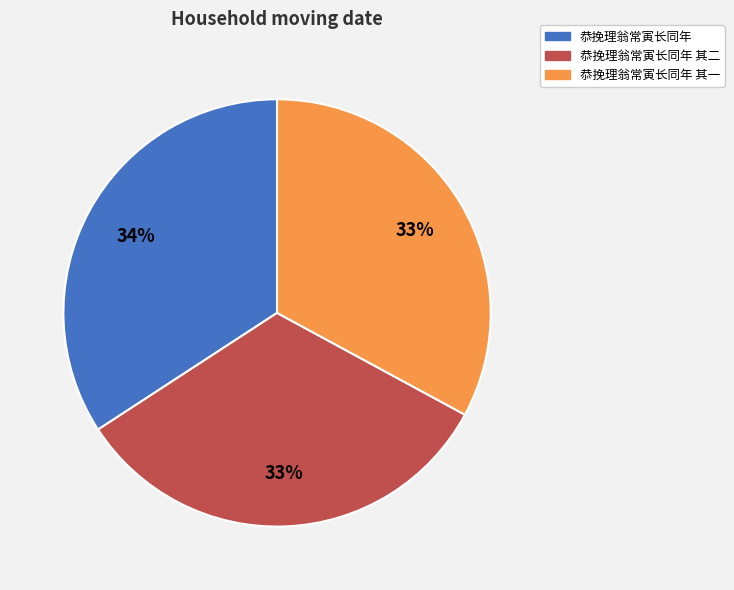

What is the largest slice in the pie chart?

恭挽理翁常寅长同年